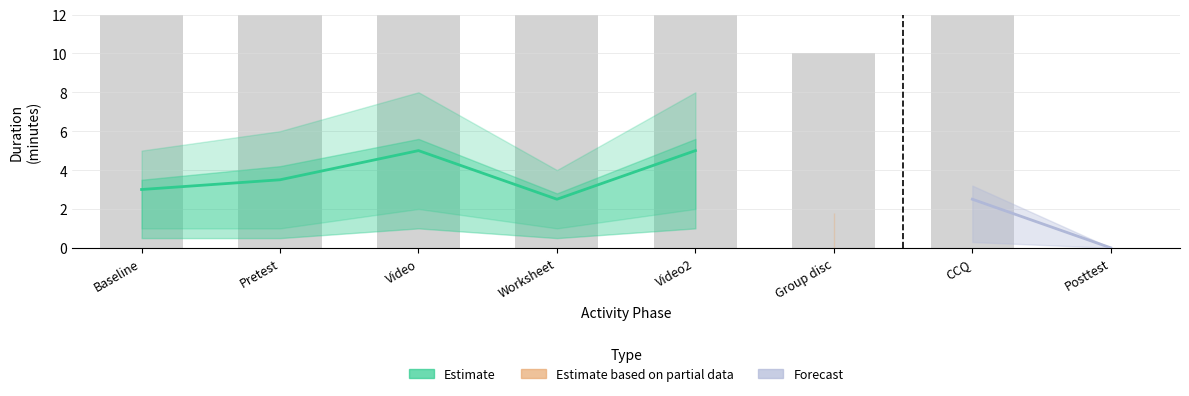

Which has a higher value, Group disc or Video2?

Video2